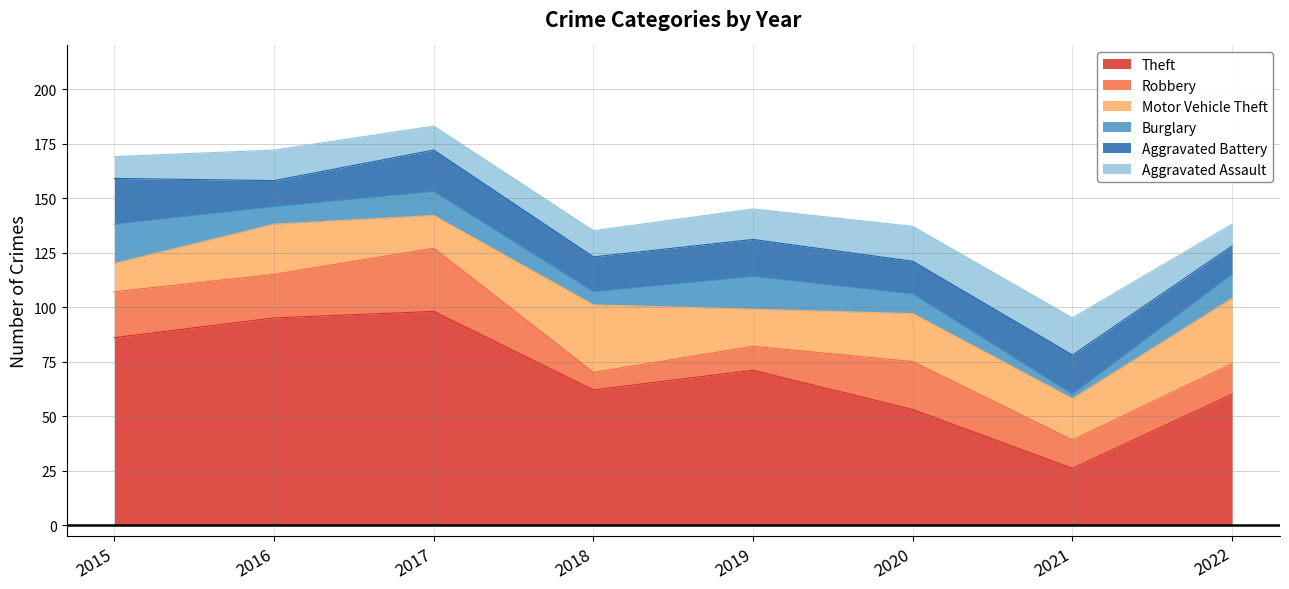

At which label does Motor Vehicle Theft reach its peak?

2018